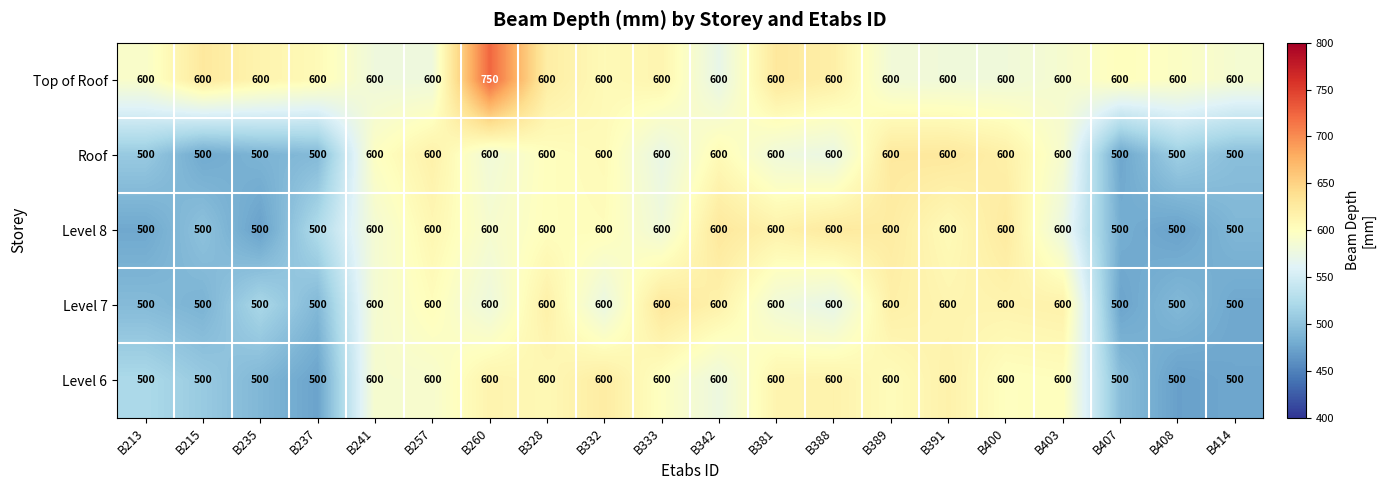

What is the total value across all series at B389?

3000